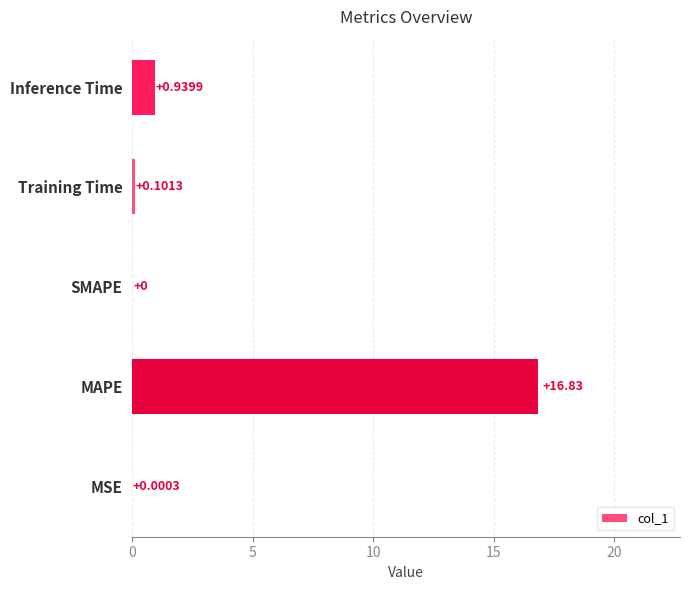

Where is the data nearest to the value 8?

Inference Time